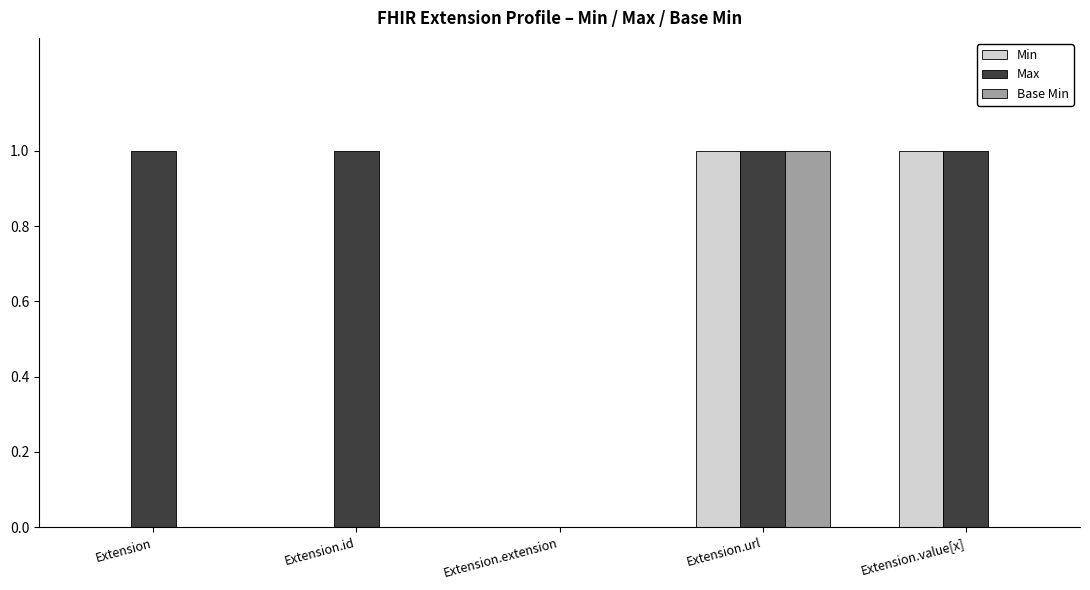

At which category is the sum across all series the highest?

Extension.url